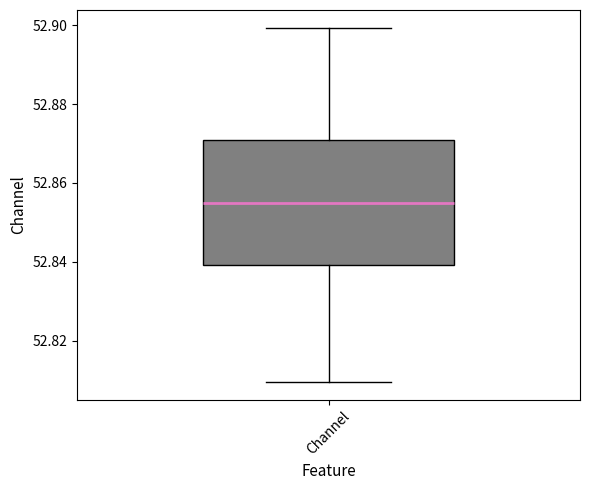

Read this box plot against the y-axis: the position of the median line, the range covered by the box, and the ends of both whiskers. The values are not printed on the chart, so give them approximately, as read against the axis.

median 52.854, box 52.840 to 52.870, whiskers 52.810 to 52.900